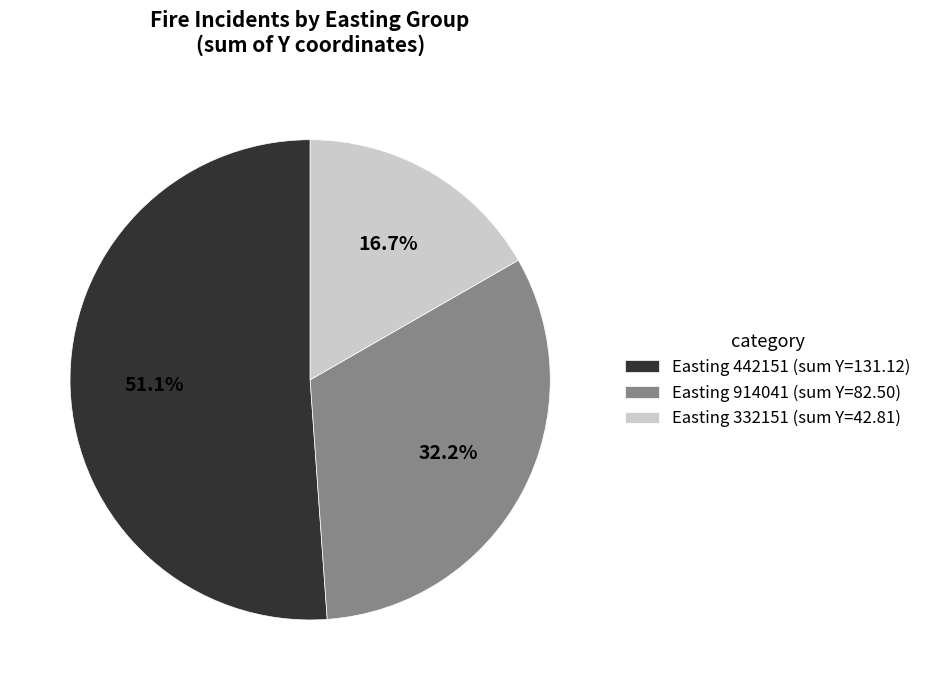

Is there any slice that represents more than half of the pie?

Yes